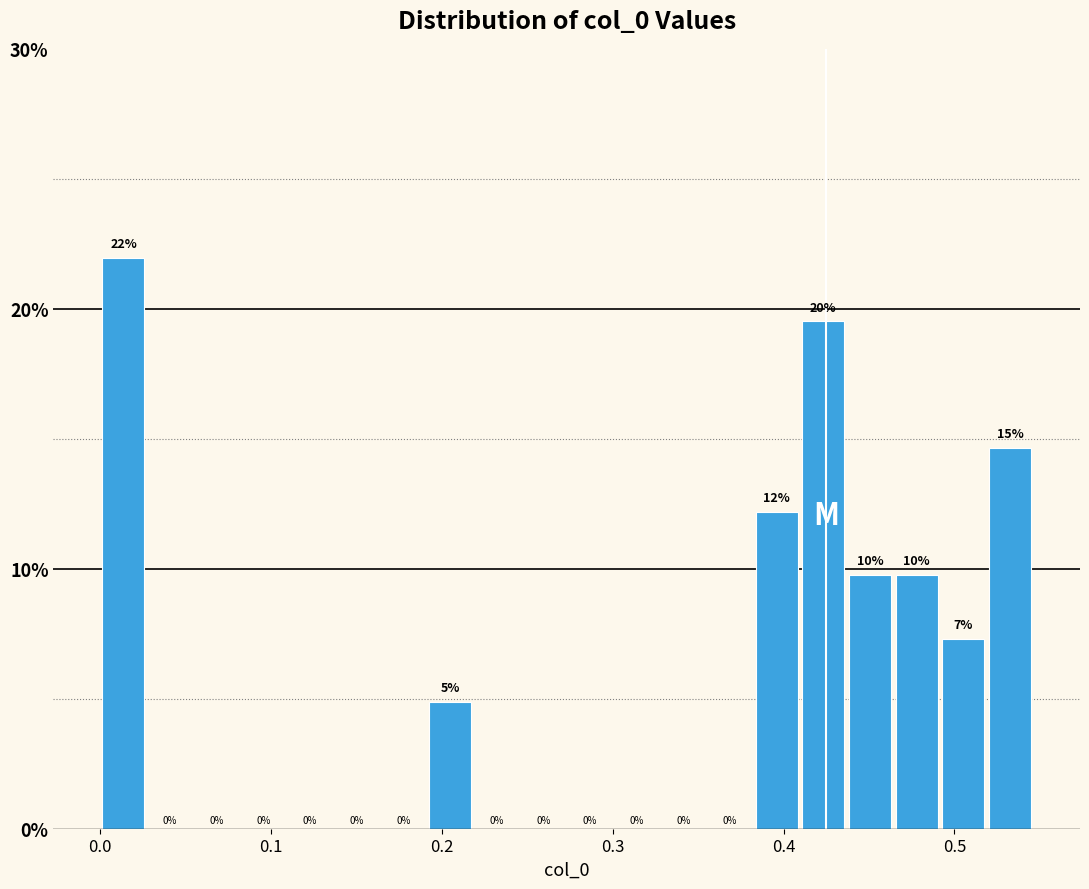

Around what value on the x-axis is the tallest bar? Give the approximate position of its centre, as read against the axis.

0.01